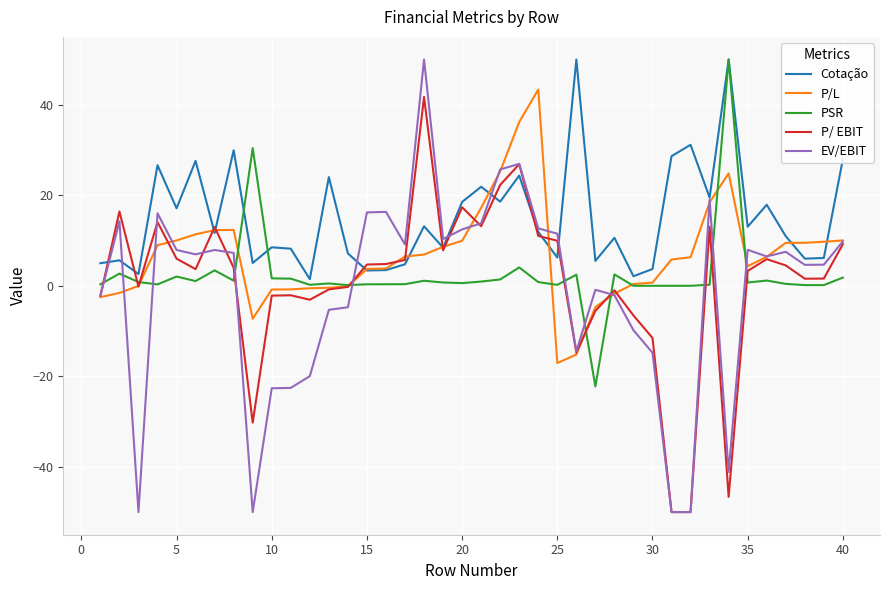

Which series has the largest range (max minus min)?

EV/EBIT